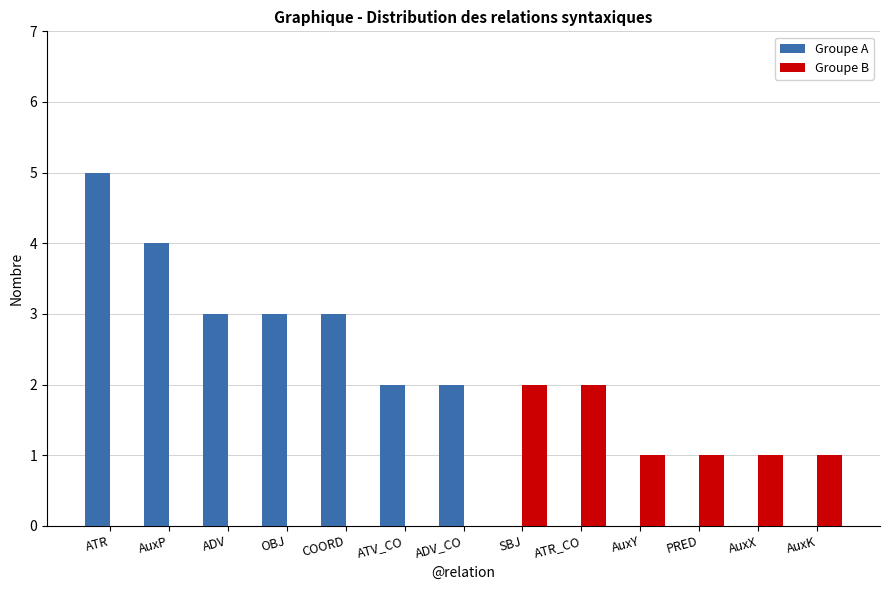

At which category is the sum across all series the highest?

ATR